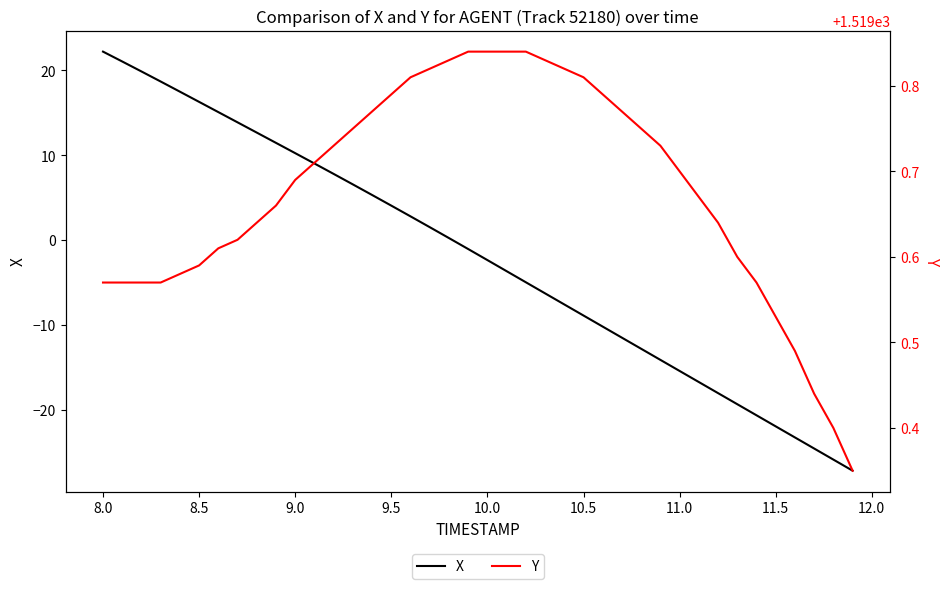

List the series in order of their peak value, highest first.

Y, X